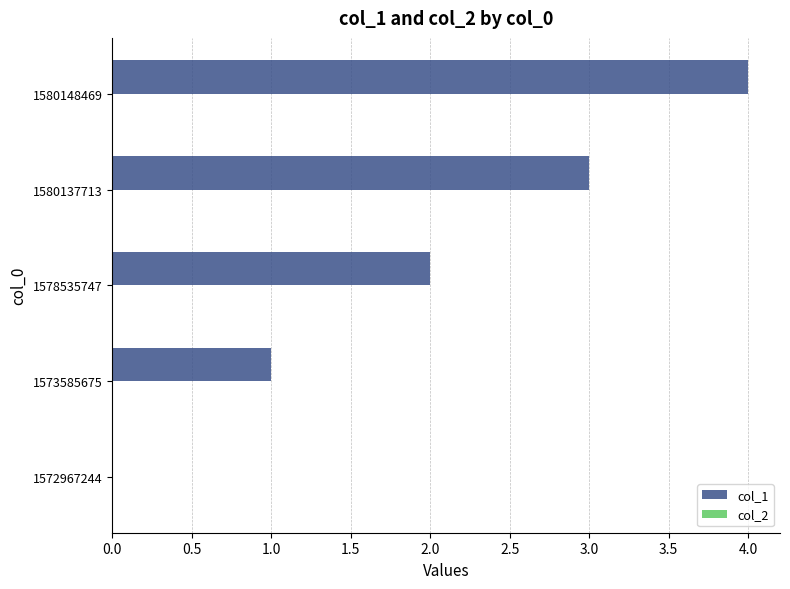

True or false: the data shows 3 at 1580137713.

True